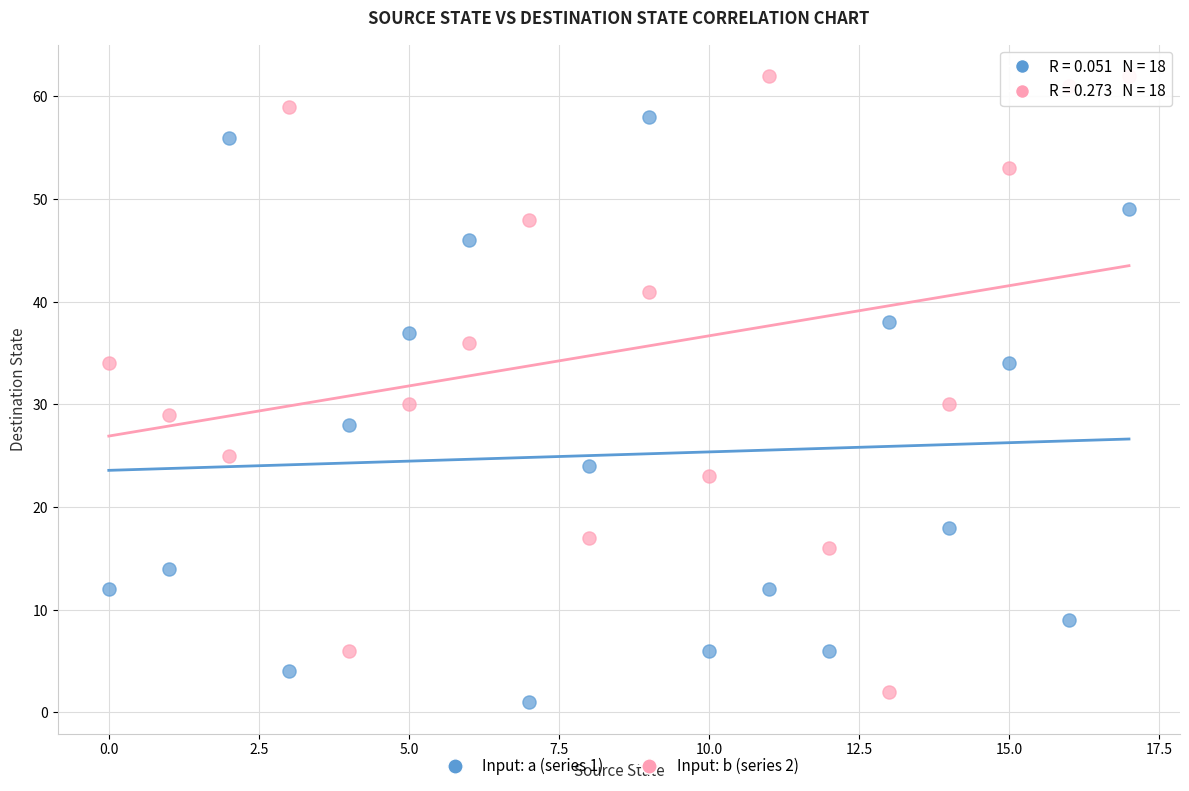

Which series reaches the maximum Y coordinate?

Input: b (series 2)